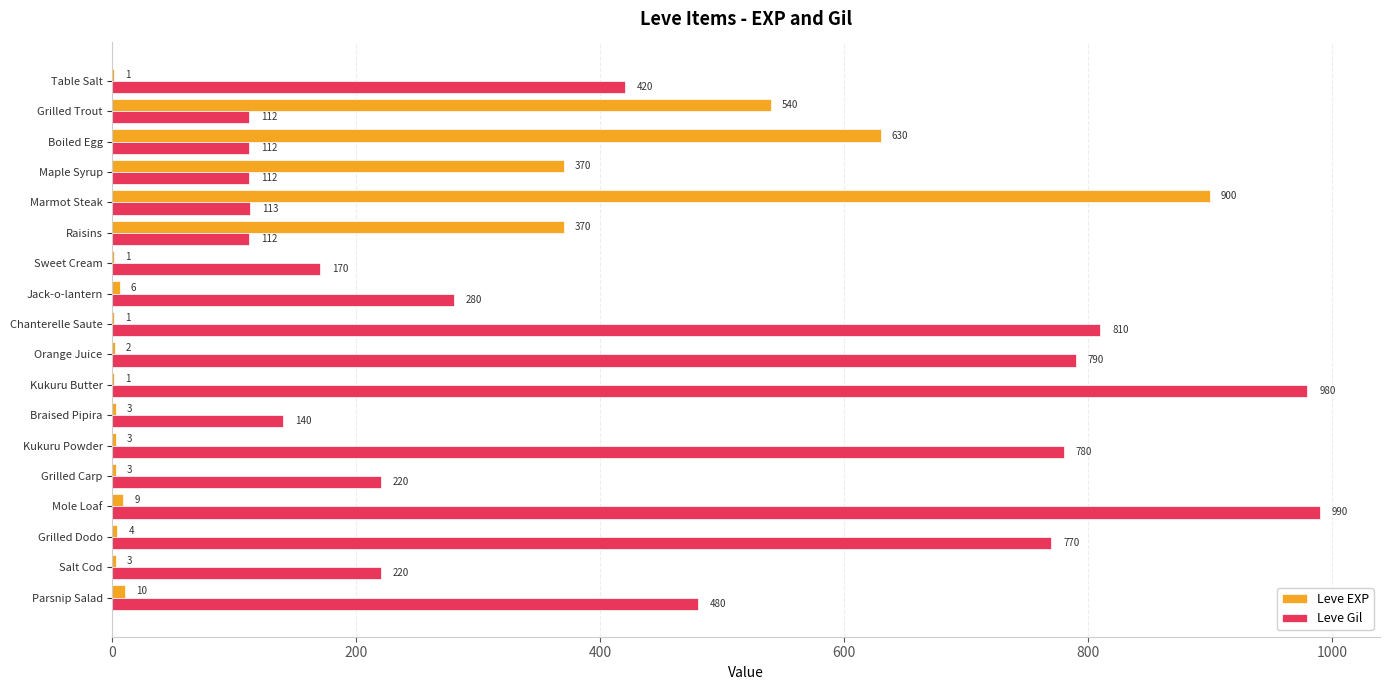

Between Grilled Carp and Mole Loaf, which series saw the biggest shift?

Leve Gil